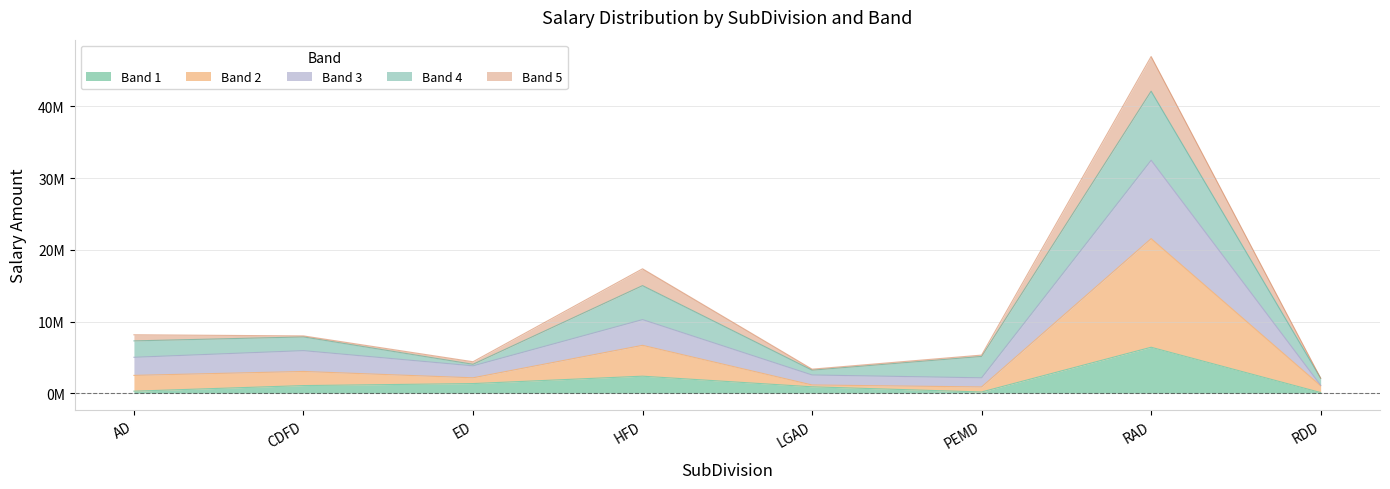

True or false: 5 and 2 intersect in this chart.

False